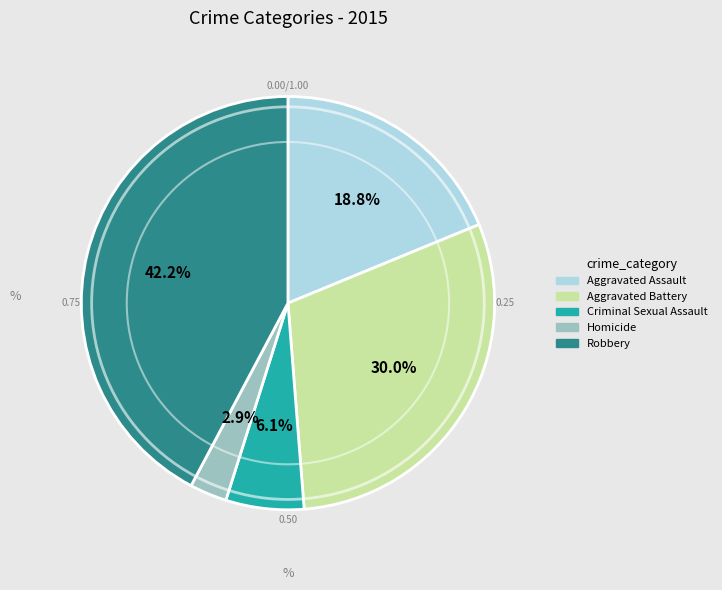

Which category has the biggest portion of the pie?

Robbery